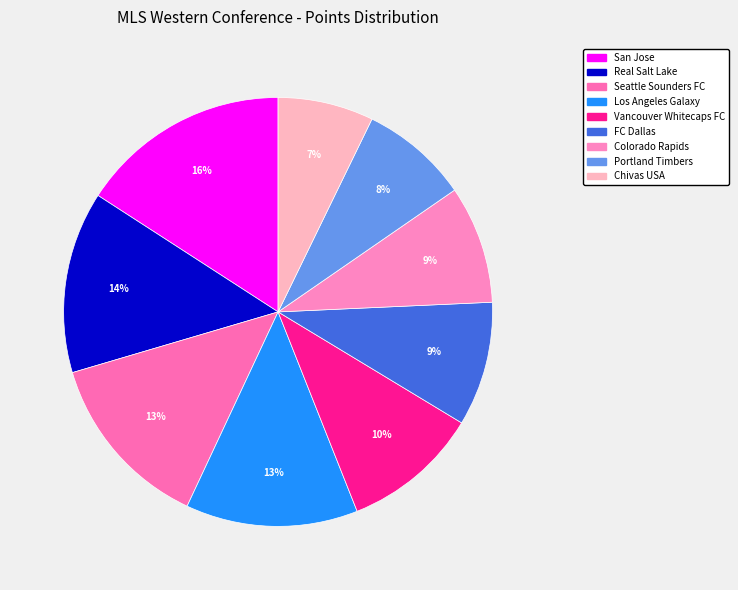

Is there any slice that represents more than half of the pie?

No